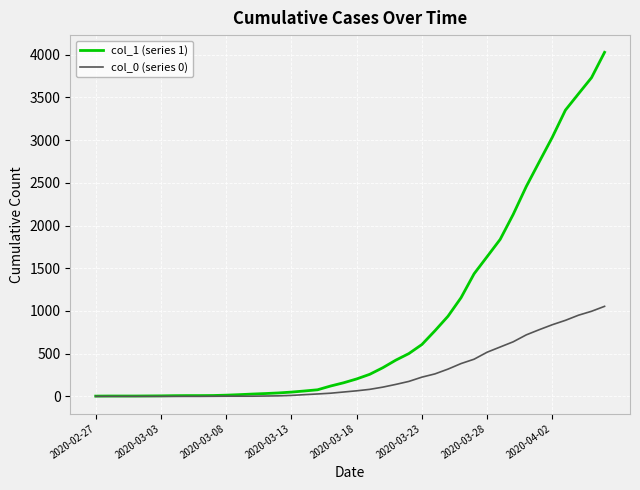

Does the chart display data point markers on the line(s)?

No